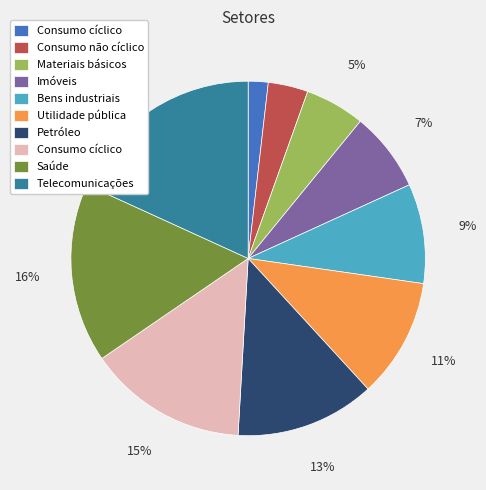

To the nearest percent, what is the average slice percentage?

10%